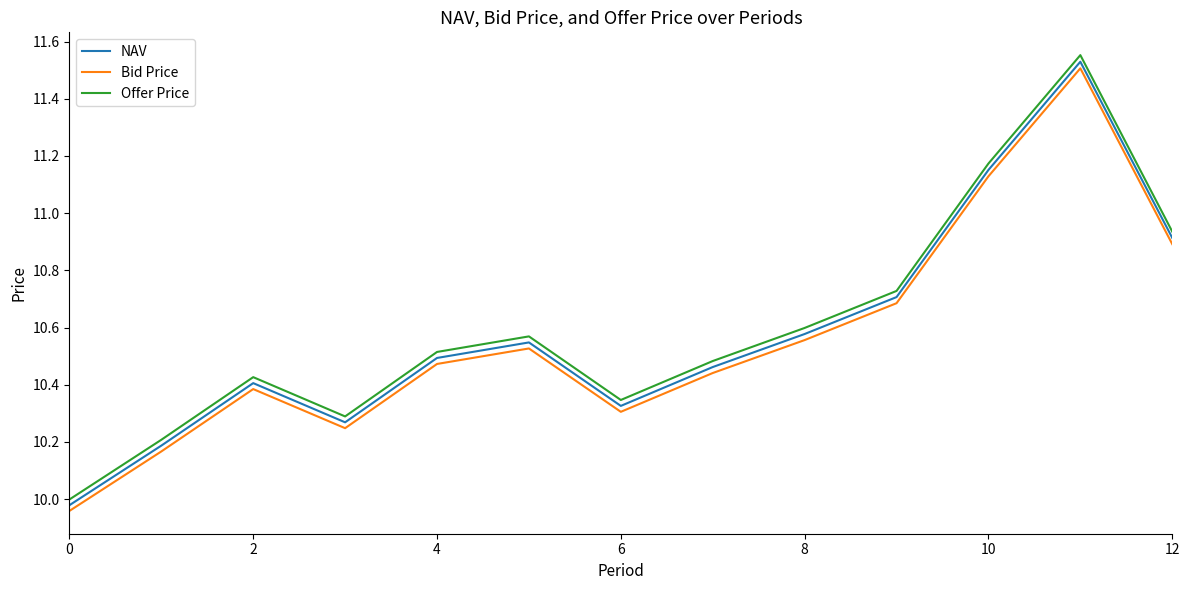

Does the chart display data point markers on the line(s)?

No